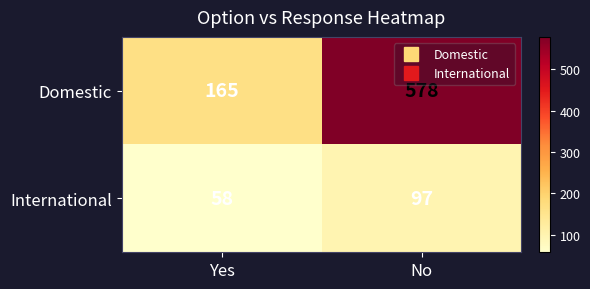

What is the maximum value for Domestic?

578